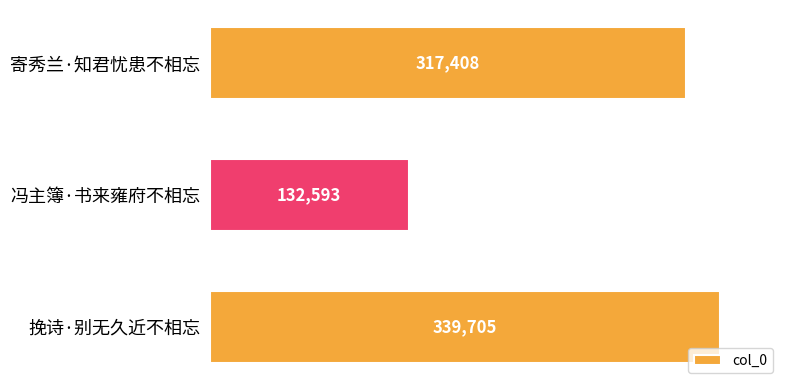

Reading top to bottom, list all the values displayed in this chart.

317408	132593	339705